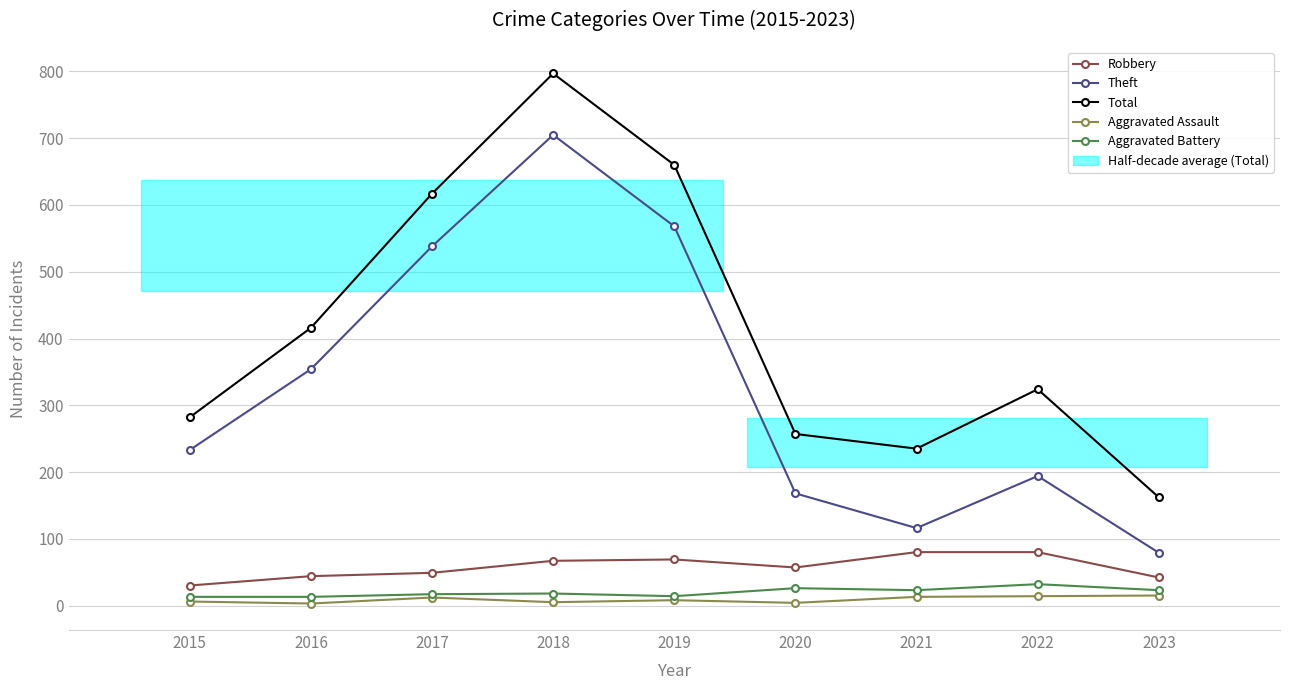

List the series in order of their peak value, lowest first.

Aggravated Assault, Aggravated Battery, Robbery, Theft, Total